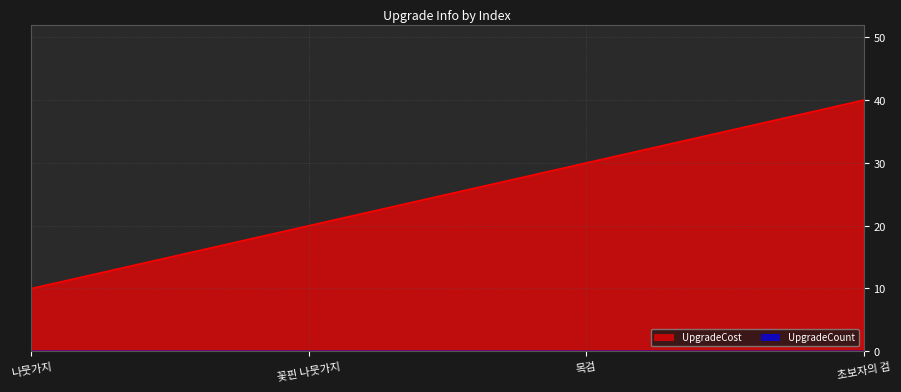

Count the values in the range 20 to 40.

3